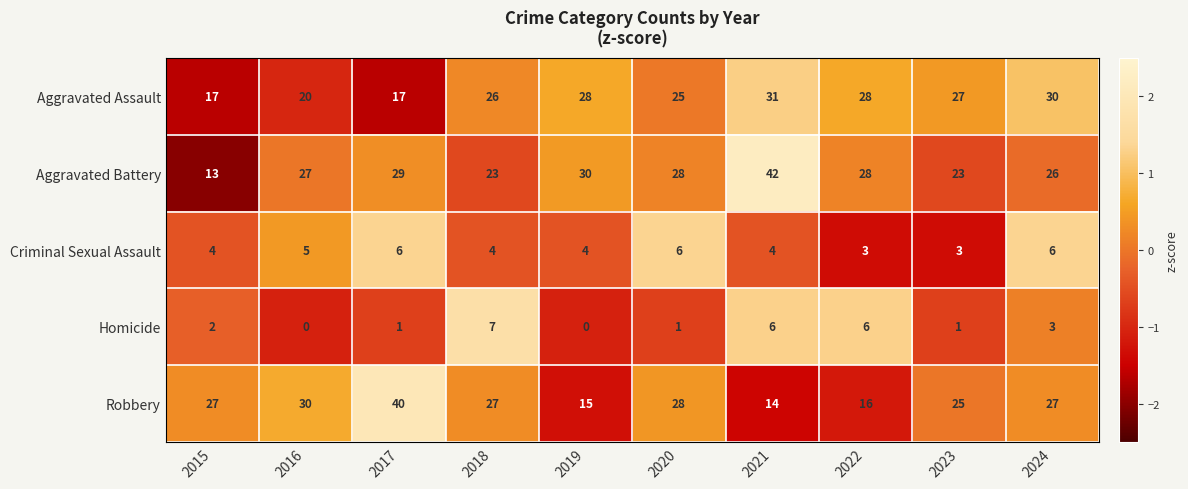

What is the maximum value for Robbery?

40